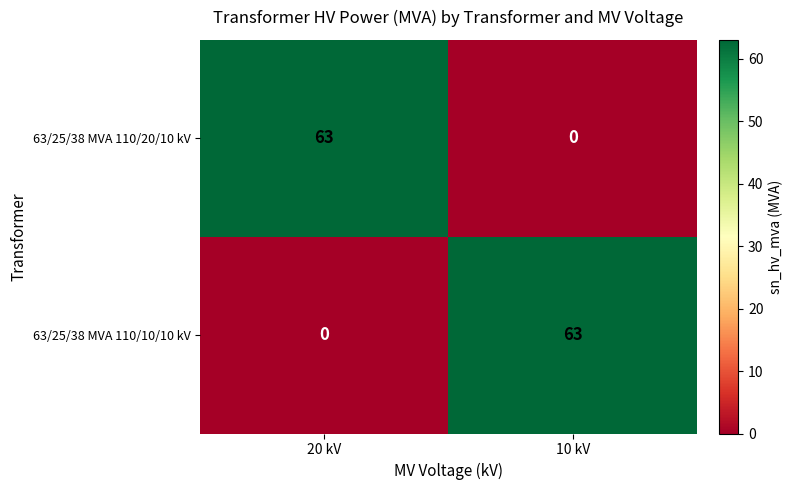

The value of 63/25/38 MVA 110/10/10 kV at 20 kV is 0. True or false?

True